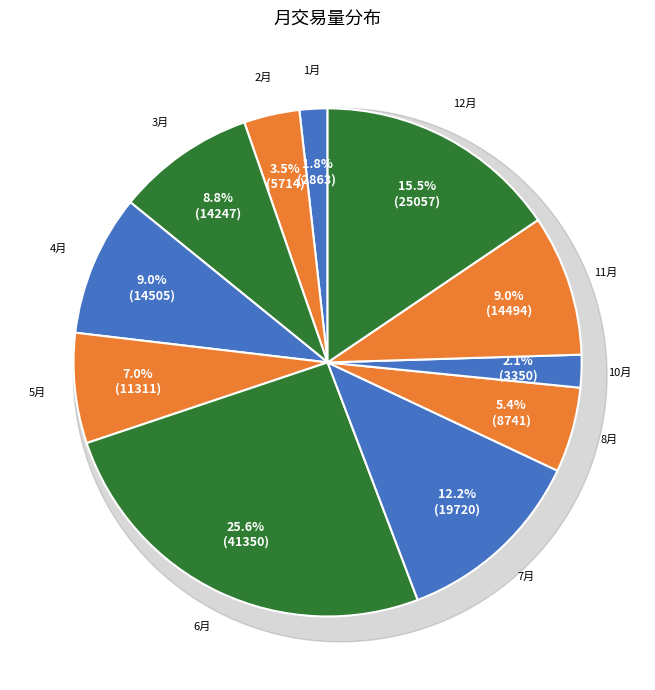

Does 12月 represent more than half of the total?

No